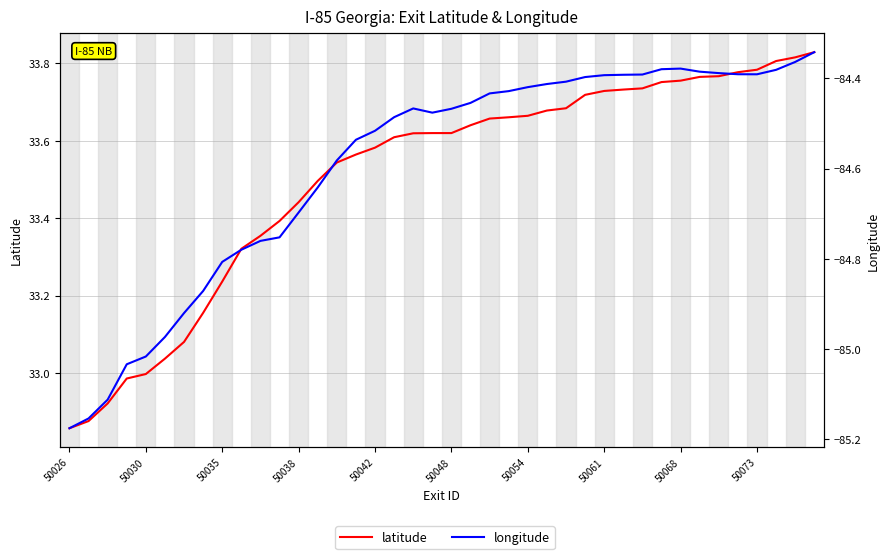

What is the value of the longitude point at the 12th from the left?

-84.8